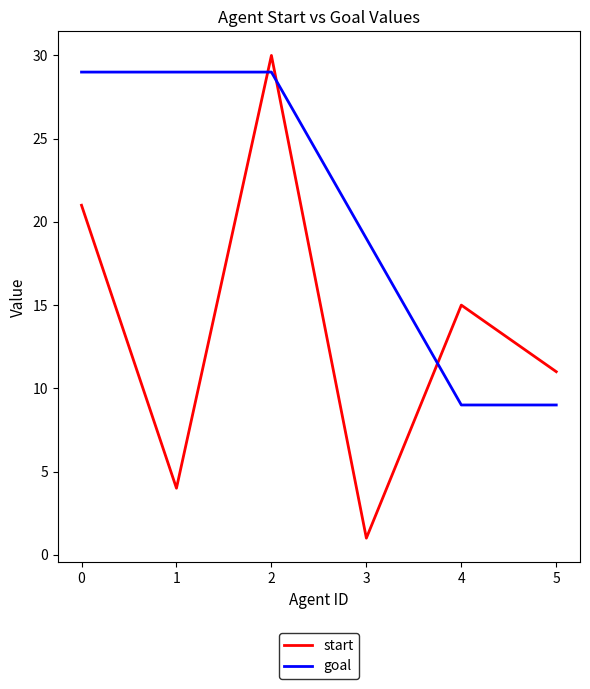

True or false: start has a value of 1 at 3.

True